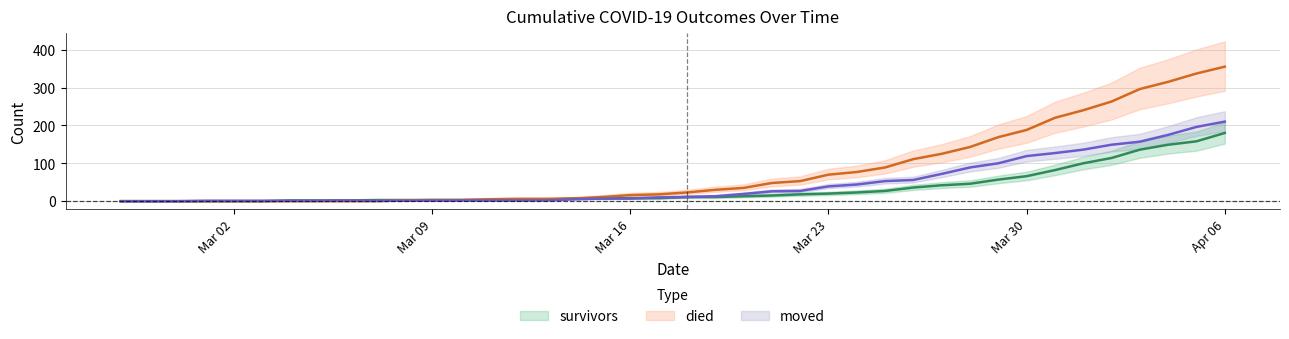

What is the total value across all series at 2020-03-22?

98